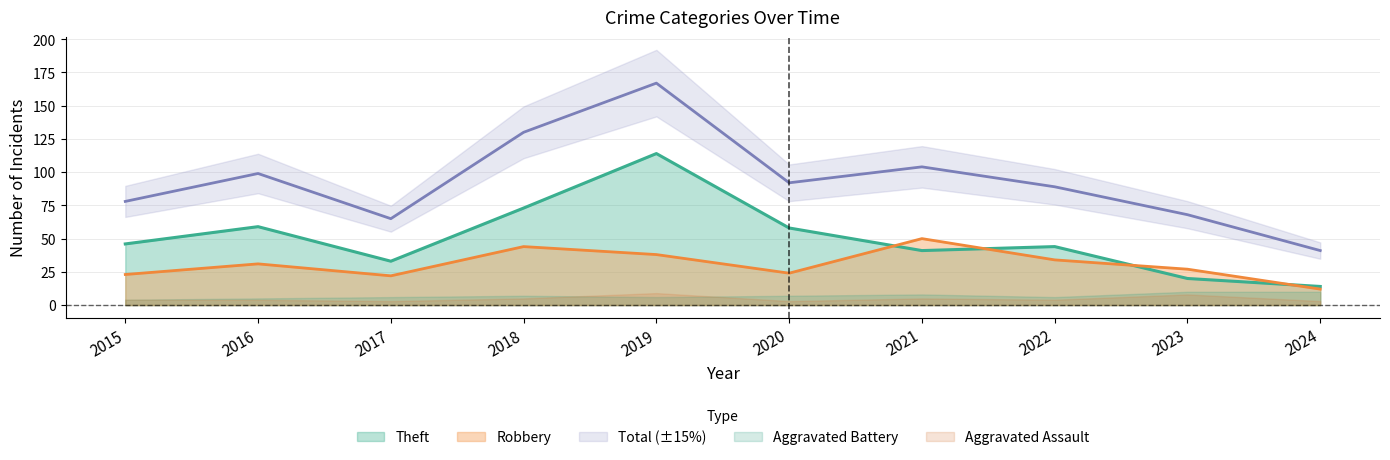

The value of Robbery at 2019 is 38. True or false?

True